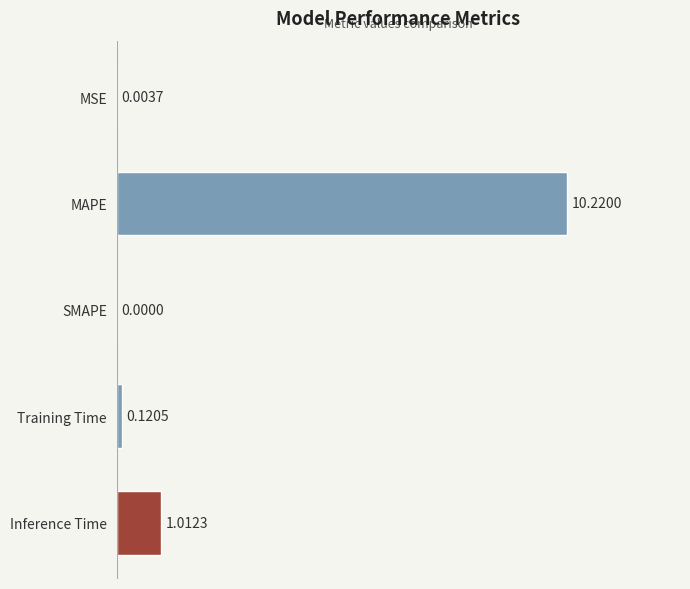

What is the change in value from MSE to Inference Time?

+1.0